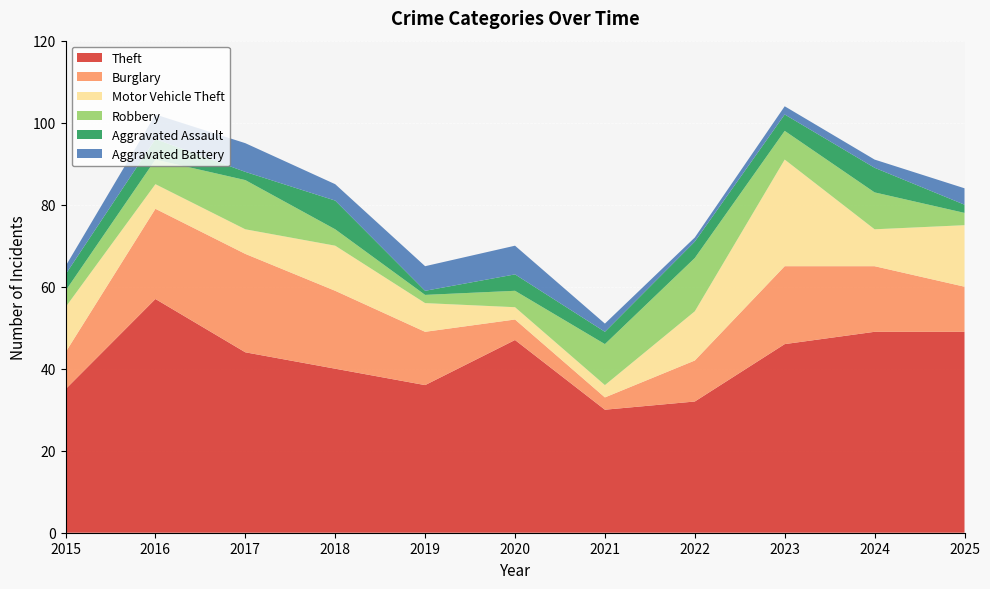

Reading left to right, what are all the values shown in this chart?

Theft: 2015=35	2016=57	2017=44	2018=40	2019=36	2020=47	2021=30	2022=32	2023=46	2024=49	2025=49
Burglary: 2015=9	2016=22	2017=24	2018=19	2019=13	2020=5	2021=3	2022=10	2023=19	2024=16	2025=11
Motor Vehicle Theft: 2015=11	2016=6	2017=6	2018=11	2019=7	2020=3	2021=3	2022=12	2023=26	2024=9	2025=15
Robbery: 2015=4	2016=6	2017=12	2018=4	2019=2	2020=4	2021=10	2022=13	2023=7	2024=9	2025=3
Aggravated Assault: 2015=4	2016=5	2017=2	2018=7	2019=1	2020=4	2021=3	2022=4	2023=4	2024=6	2025=2
Aggravated Battery: 2015=2	2016=6	2017=7	2018=4	2019=6	2020=7	2021=2	2022=1	2023=2	2024=2	2025=4